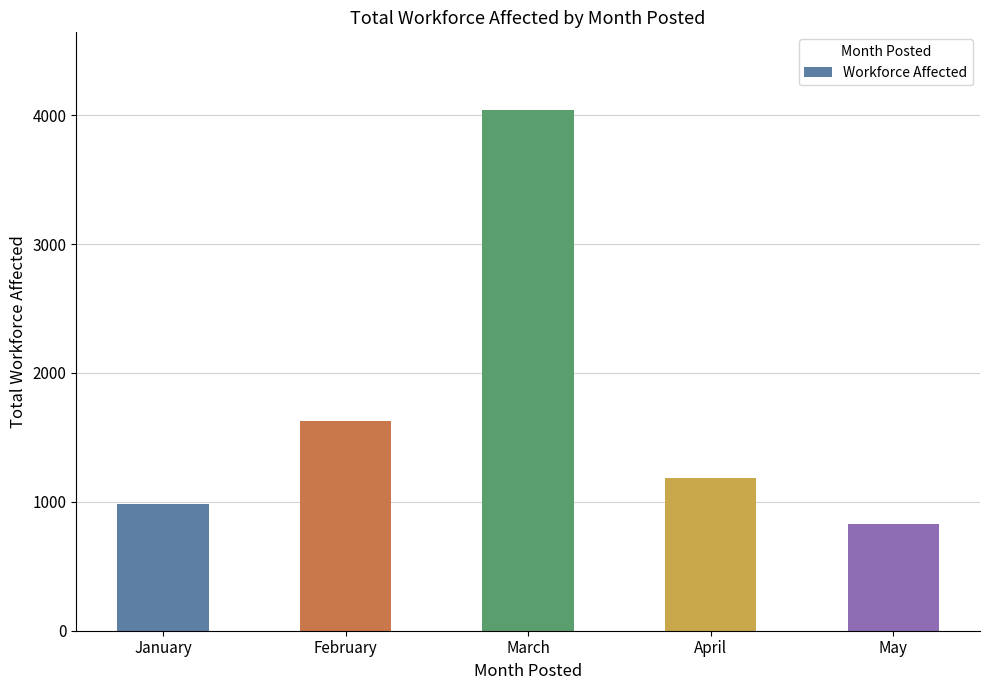

What is the value of the 5th bar from the left?

825